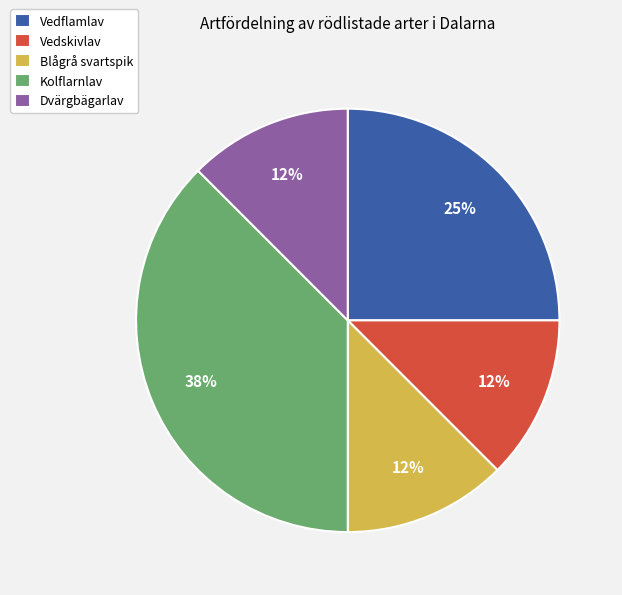

How many slices are in this pie chart?

5